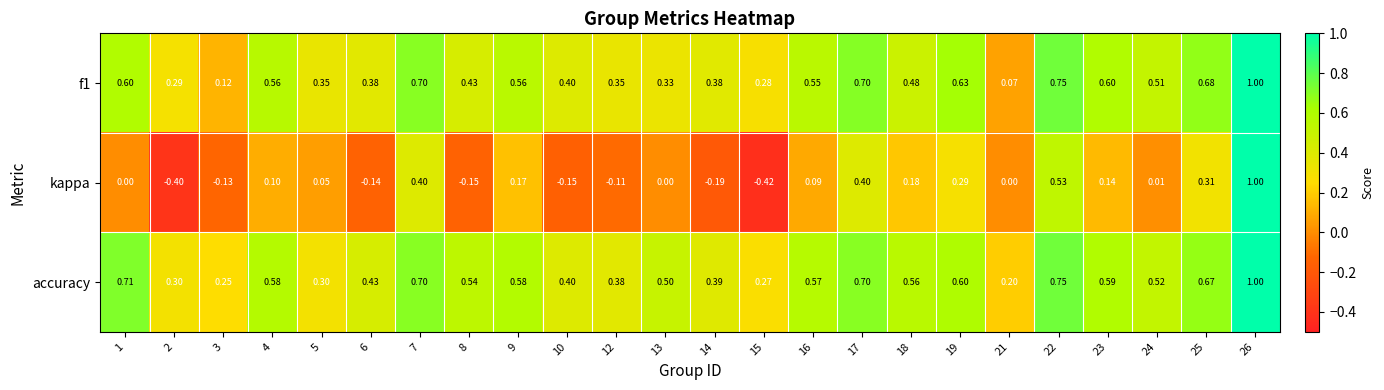

Which series has the widest spread of values?

kappa